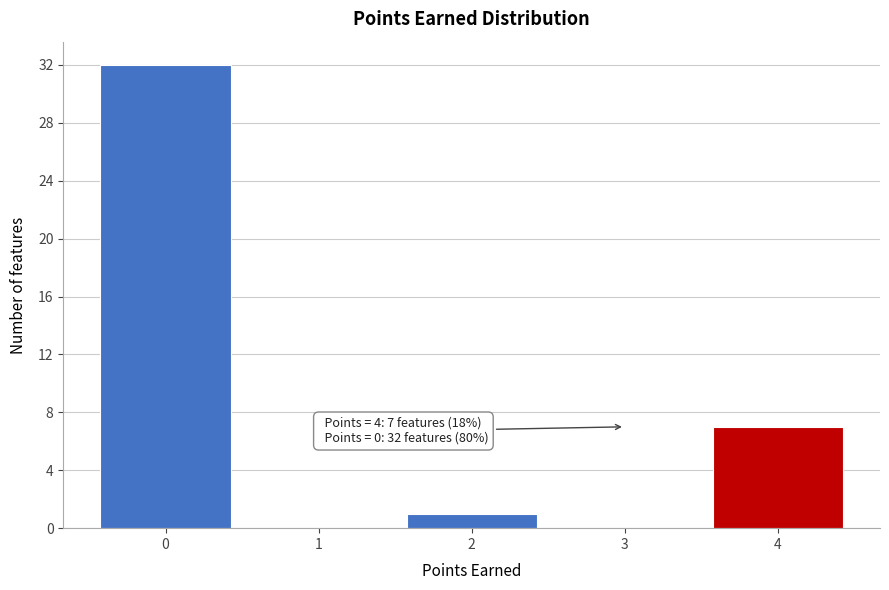

Reading left to right, transcribe all the data shown in this chart.

0=32	1=0	2=1	3=0	4=7